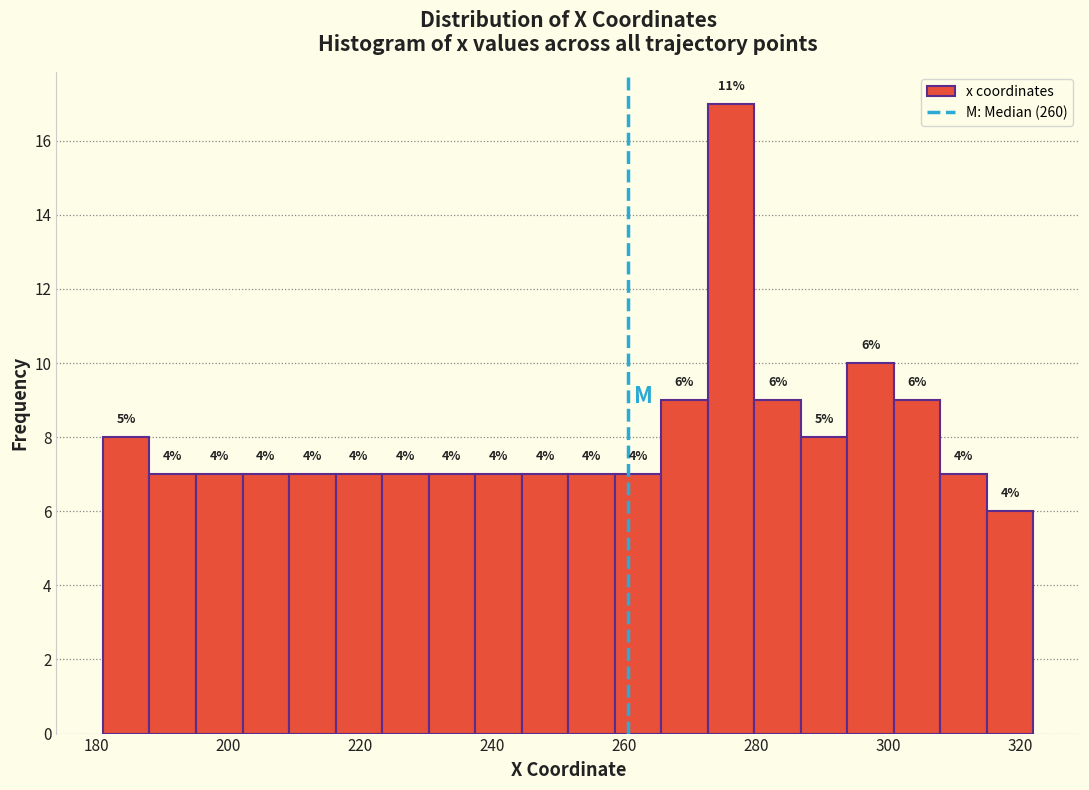

Read against the x-axis, roughly where is the centre of the tallest bar?

276